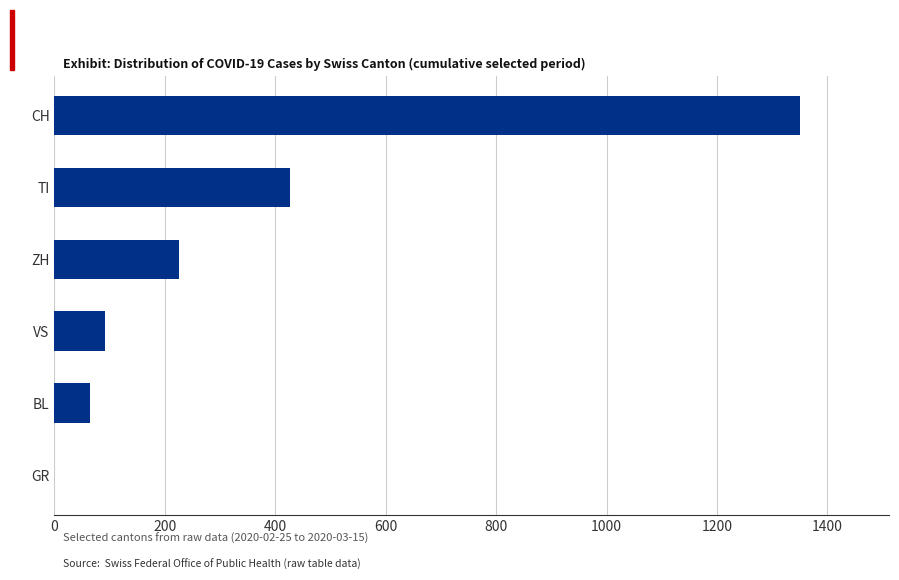

How many positive values are there?

5